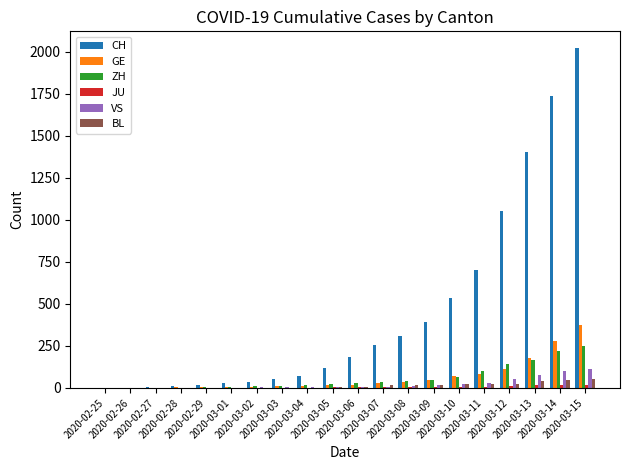

What is the maximum value shown in the chart?

2021